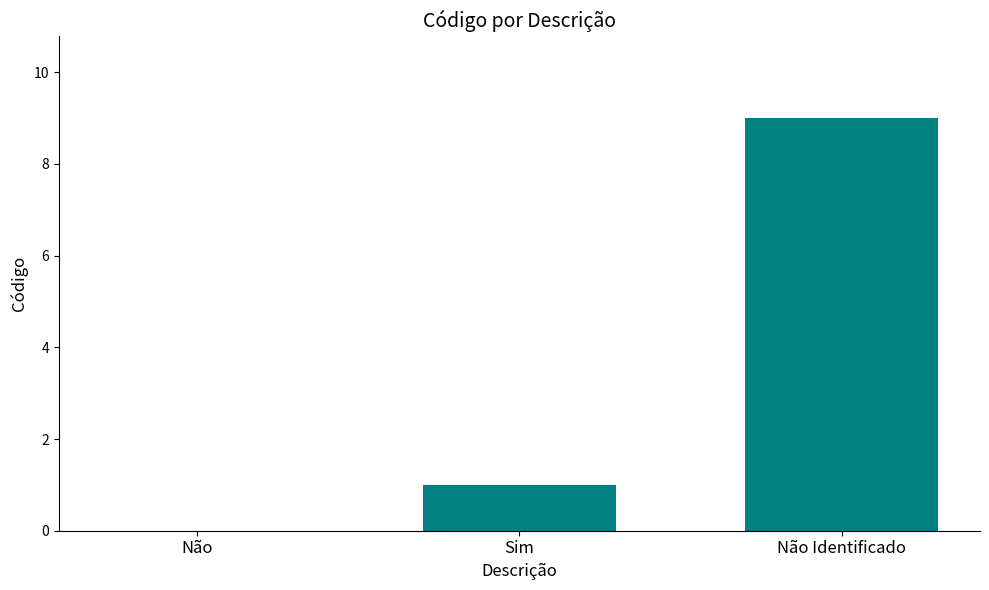

What is the ratio of the value at Não Identificado to the value at Sim?

9.0